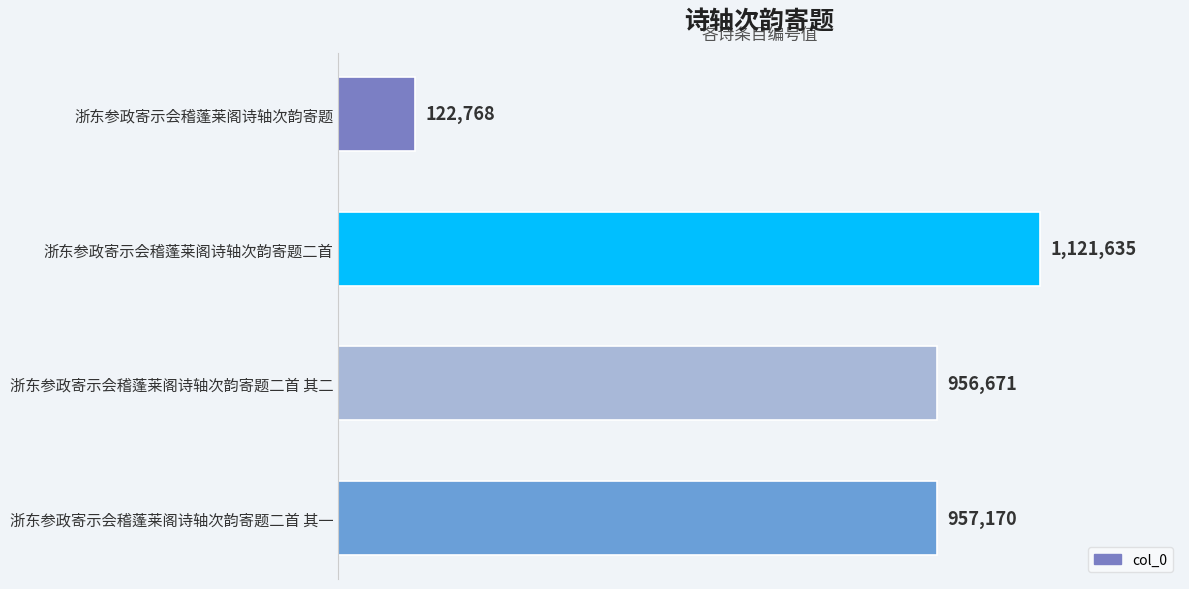

Where is the data nearest to the value 622201?

浙东参政寄示会稽蓬莱阁诗轴次韵寄题二首 其二